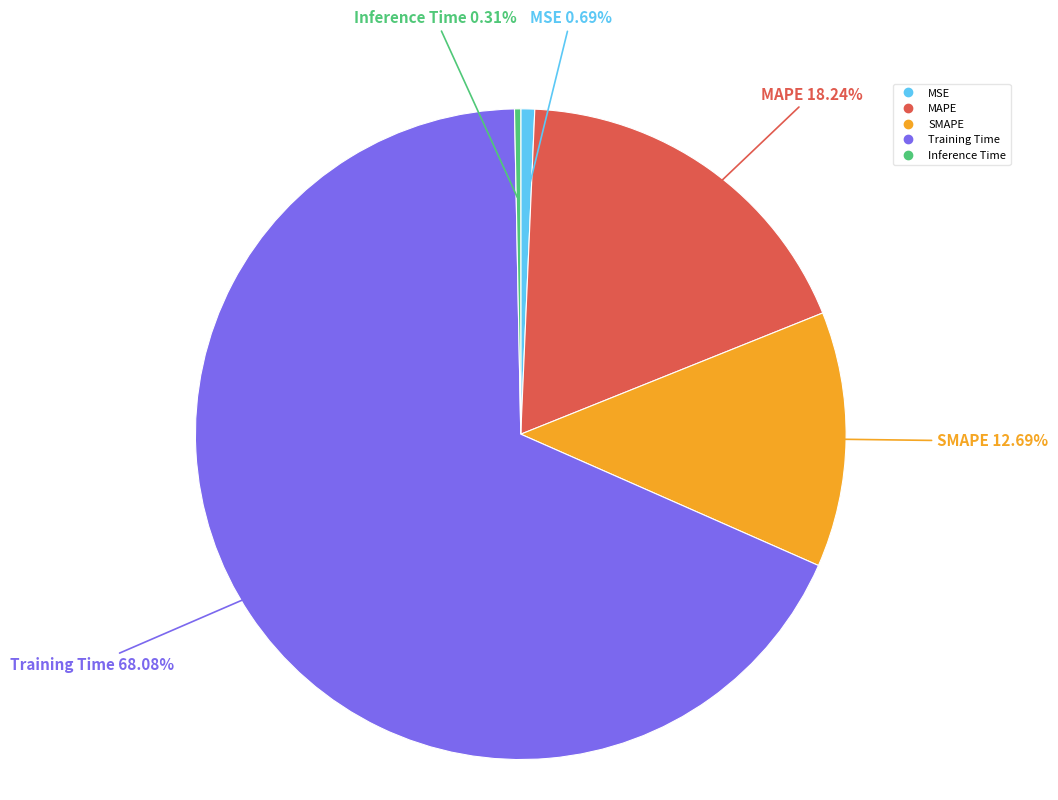

To the nearest percent, what is the combined percentage of MAPE and Training Time?

86%